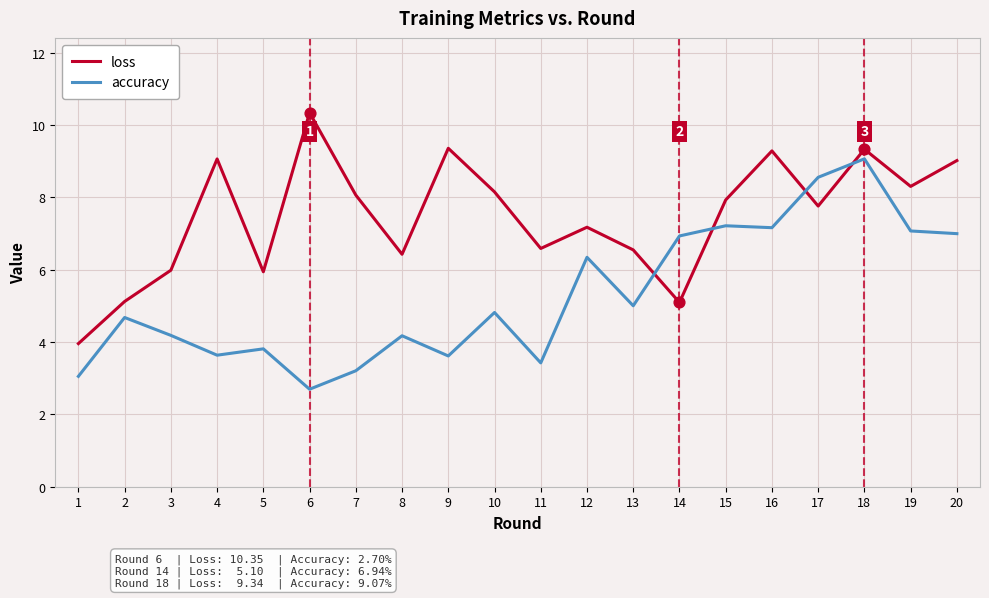

What are all the series names shown in the legend?

loss, accuracy